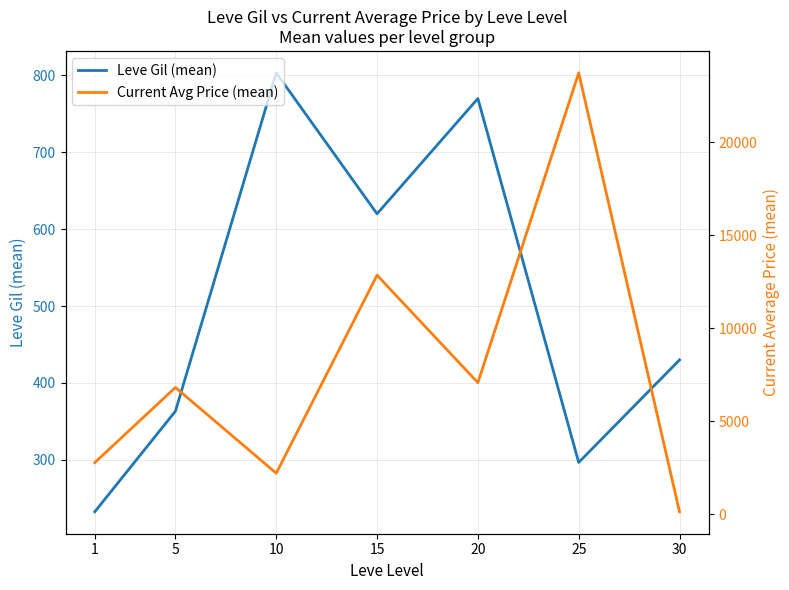

Which series changed the most between 1 and 10?

Leve Gil (mean)